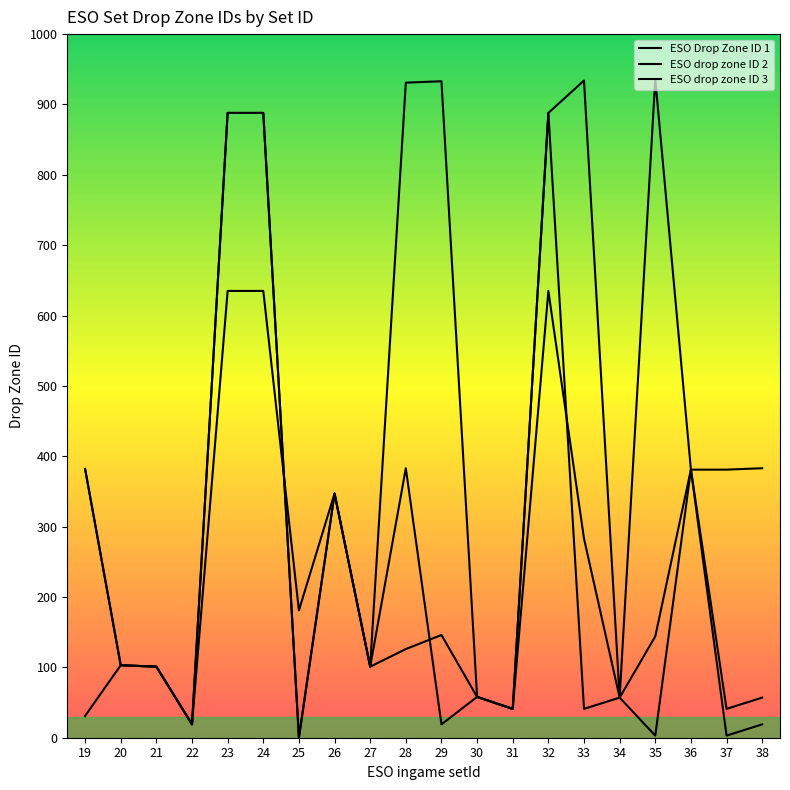

What is the value of the ESO Drop Zone ID 1 point at the 6th from the left?

635